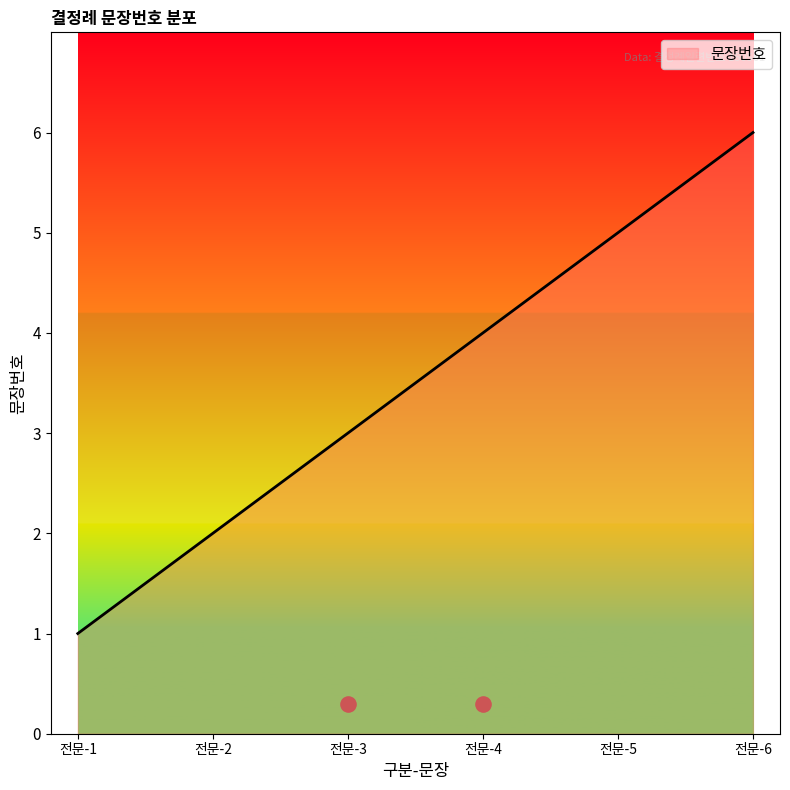

Which has a higher value, 전문-1 or 전문-4?

전문-4